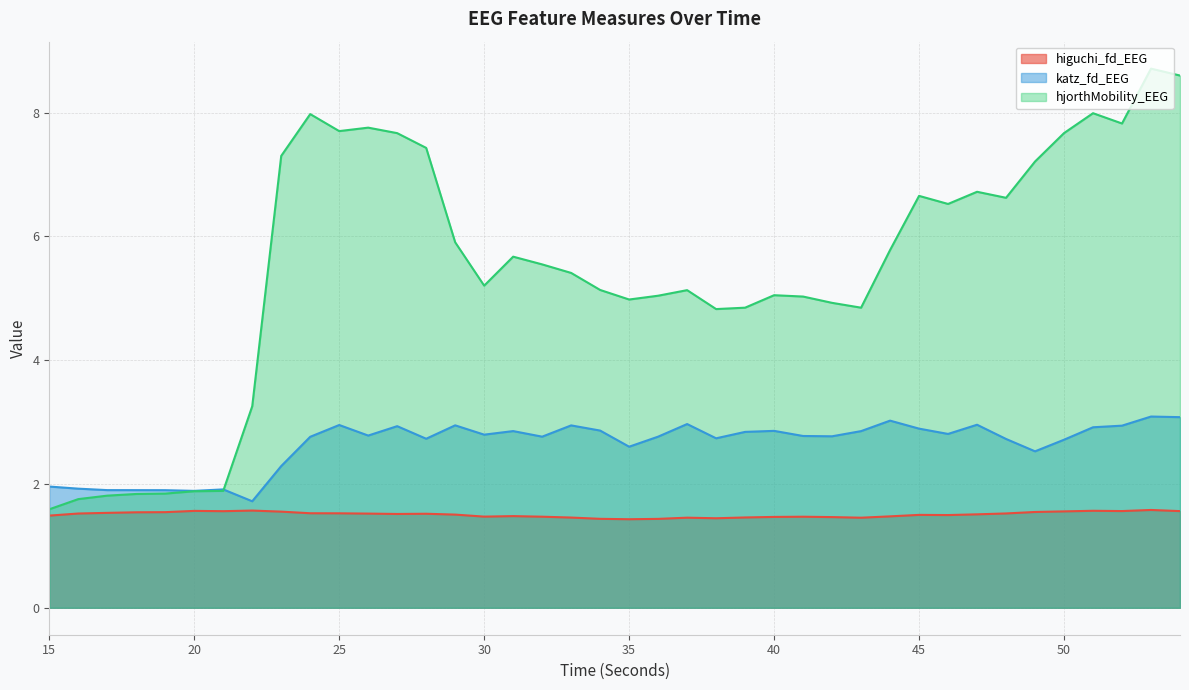

Read the katz_fd_EEG value at 36.

2.8